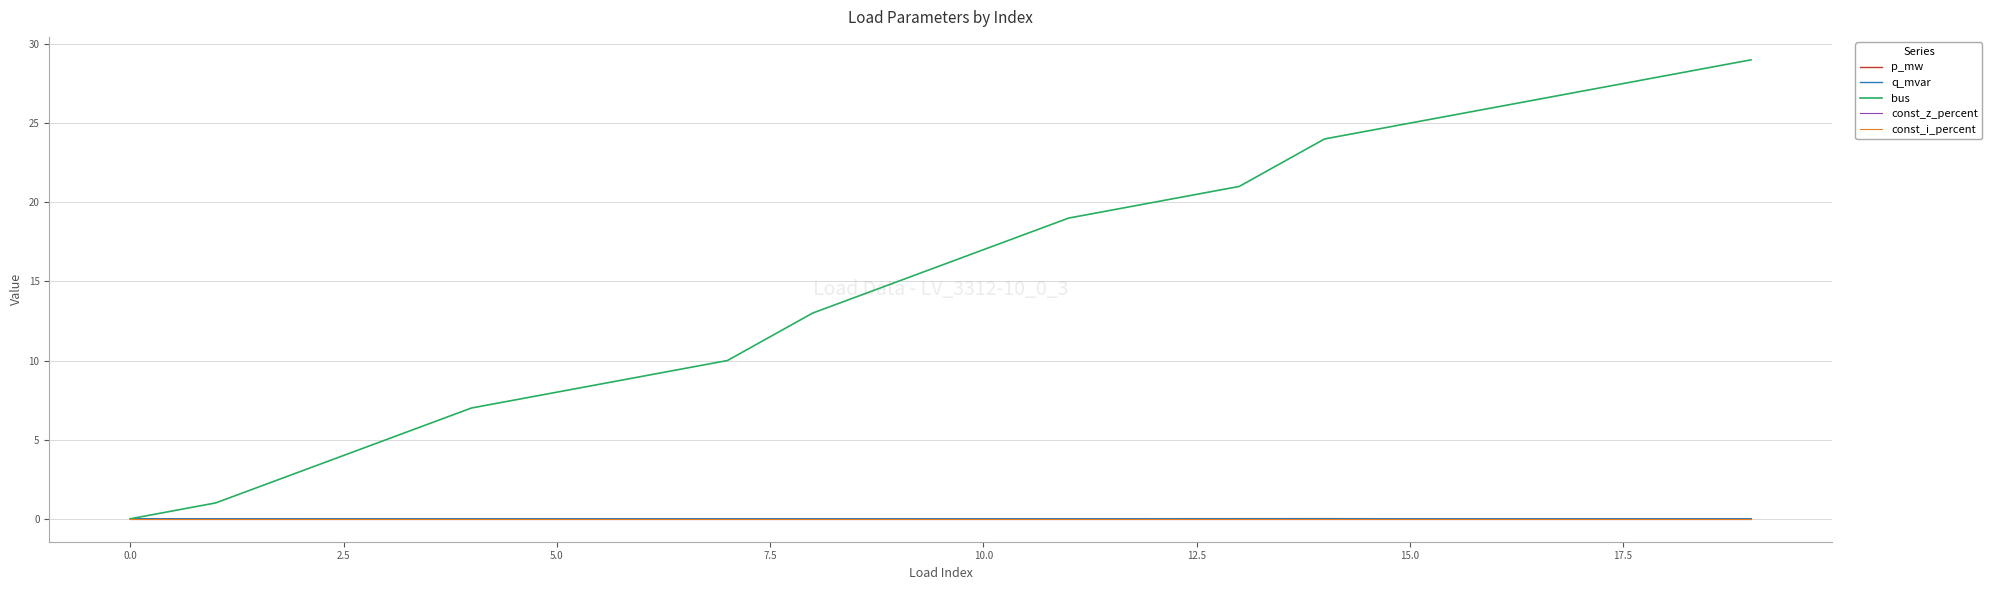

How many lines are shown in the chart?

5